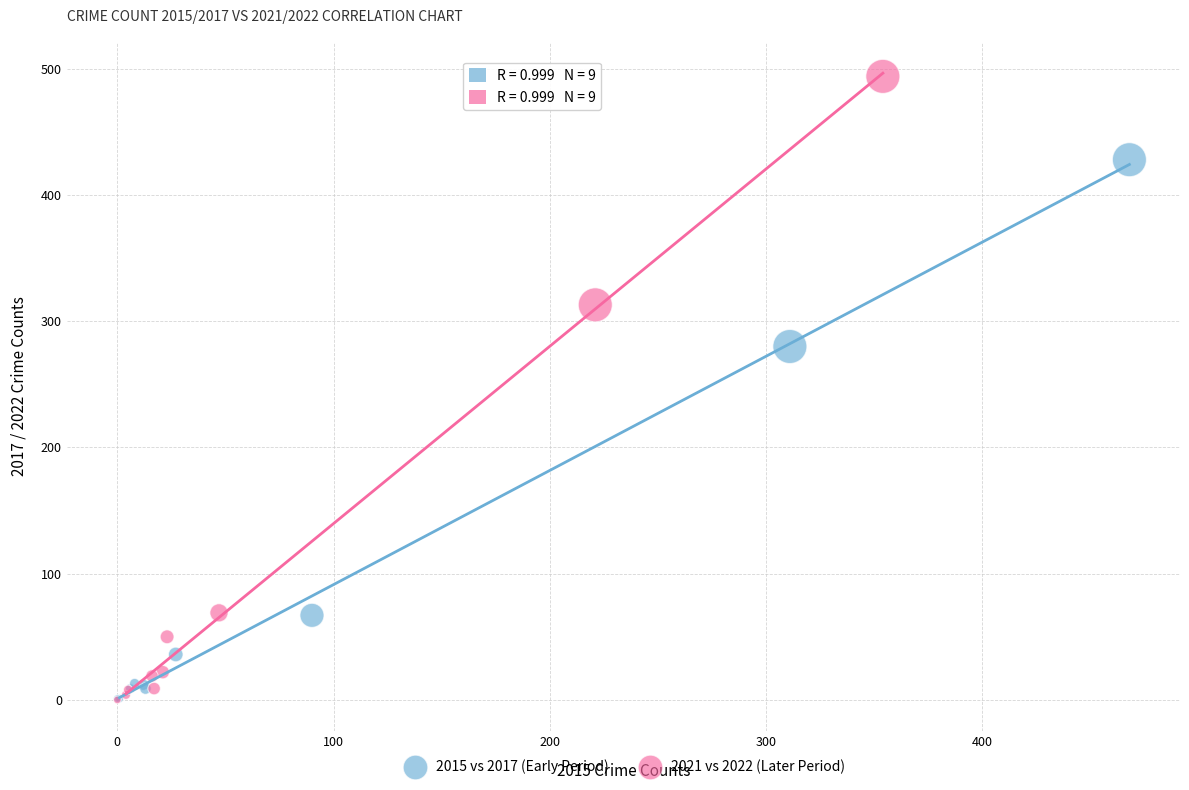

Which series has the widest spread of Y values?

2021 vs 2022 (Later Period)